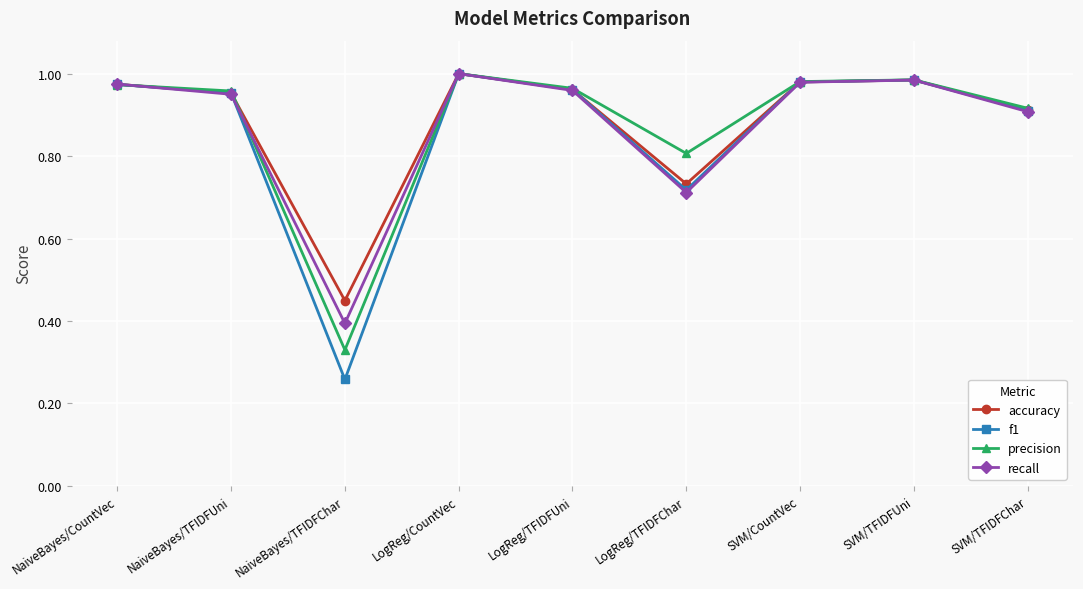

Is it true that recall equals 1.0 at SVM/CountVec?

True